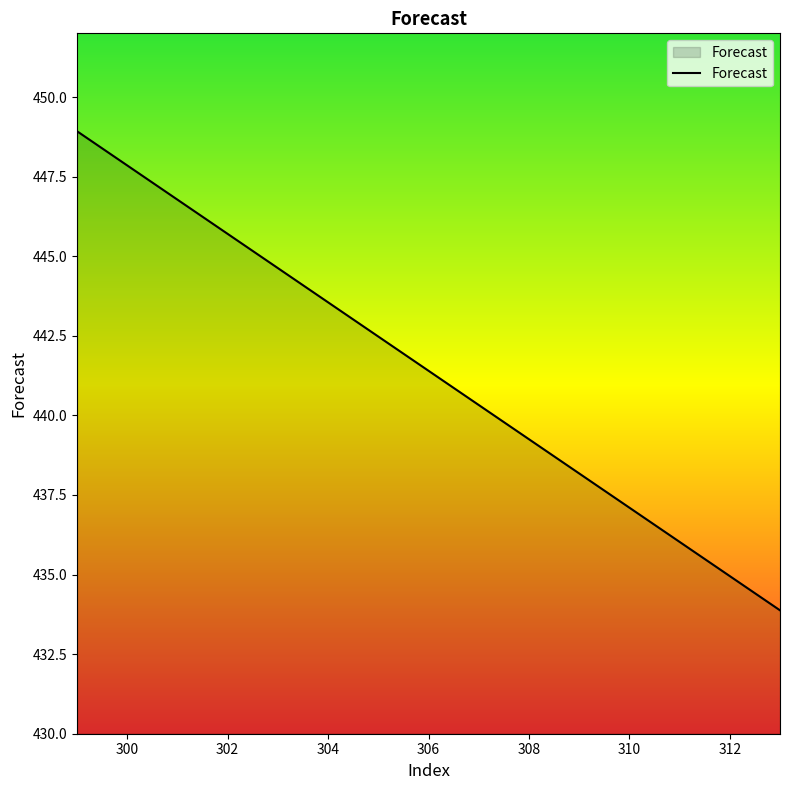

What is the greatest value displayed?

448.9